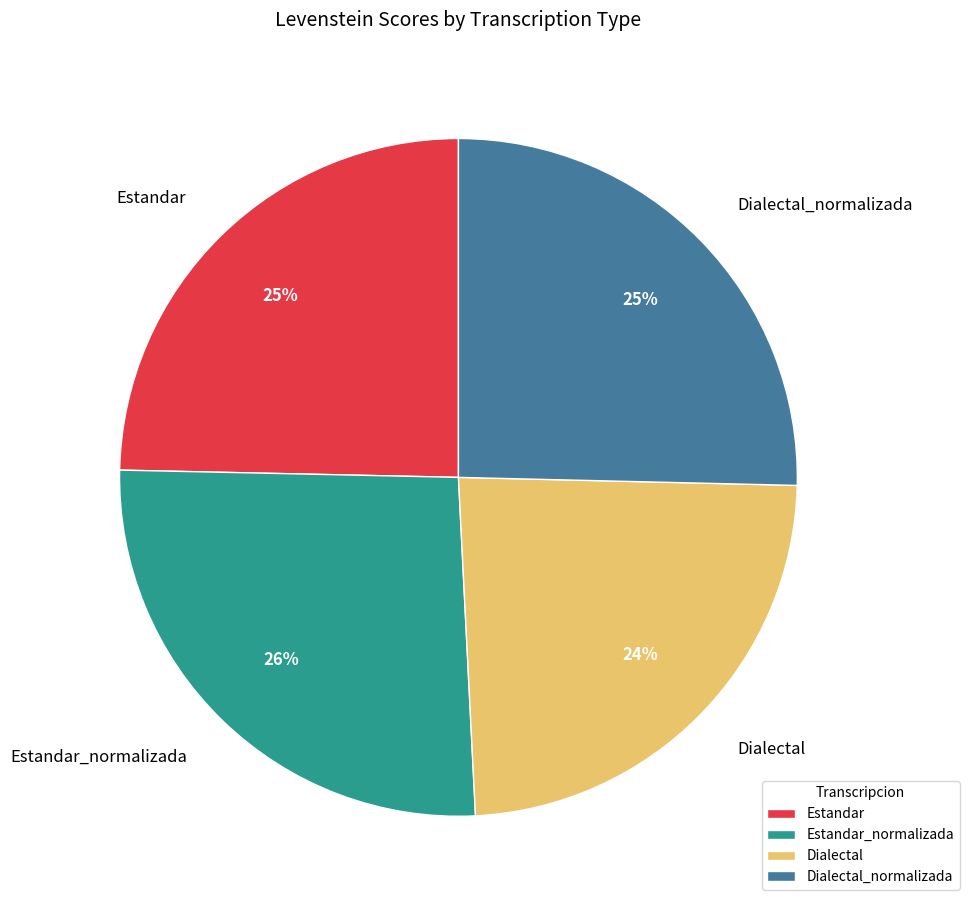

To the nearest percent, what is the combined percentage of Estandar_normalizada and Dialectal?

50%